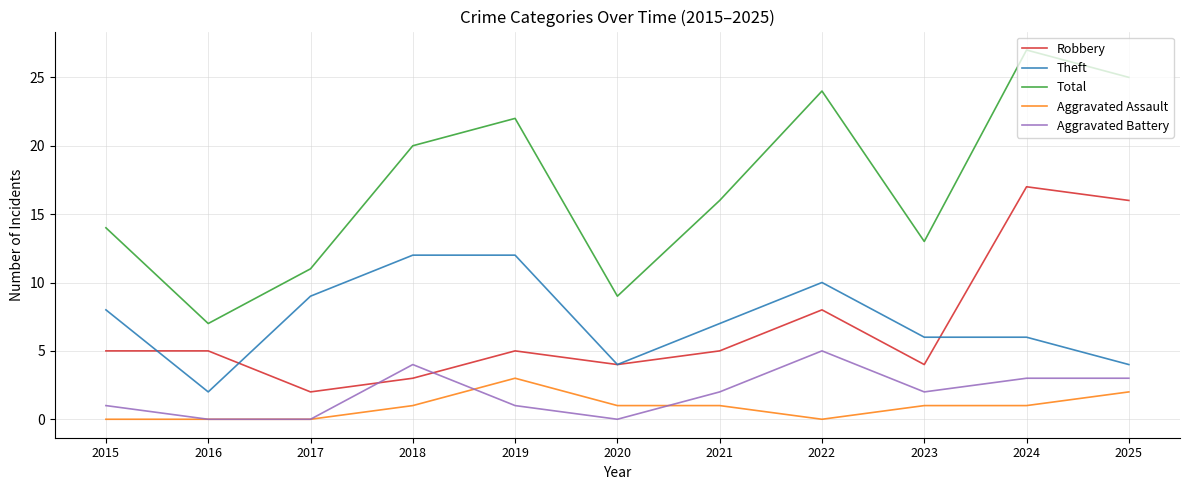

What is the maximum value for Aggravated Assault?

3